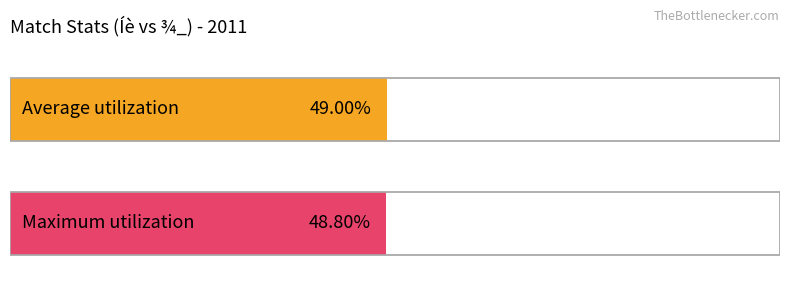

Rank the series at 05/22 from highest to lowest value.

Average utilization, Maximum utilization